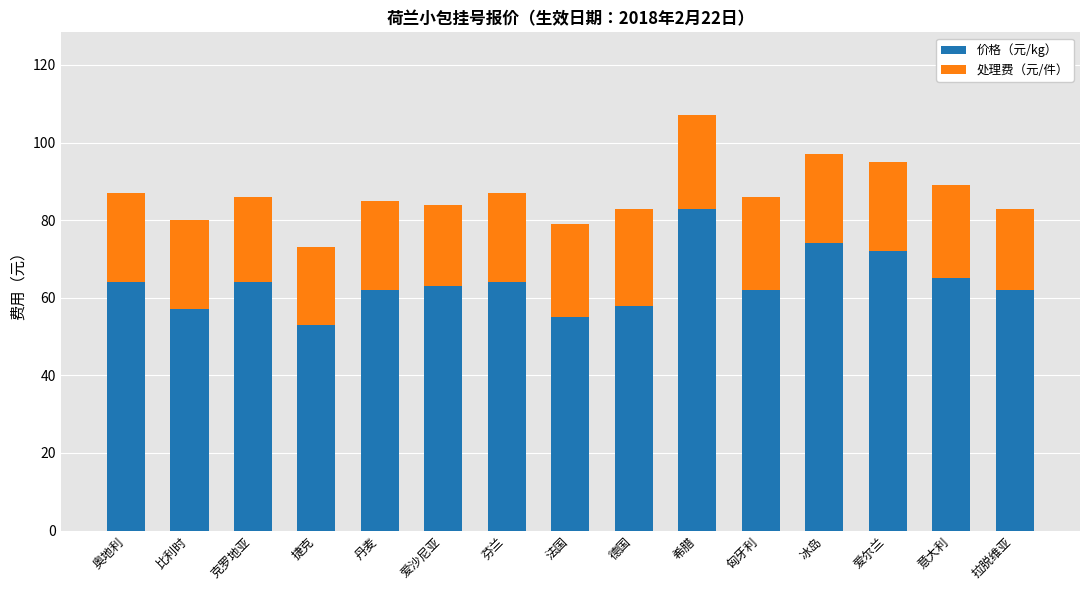

How many distinct data groups are displayed?

2